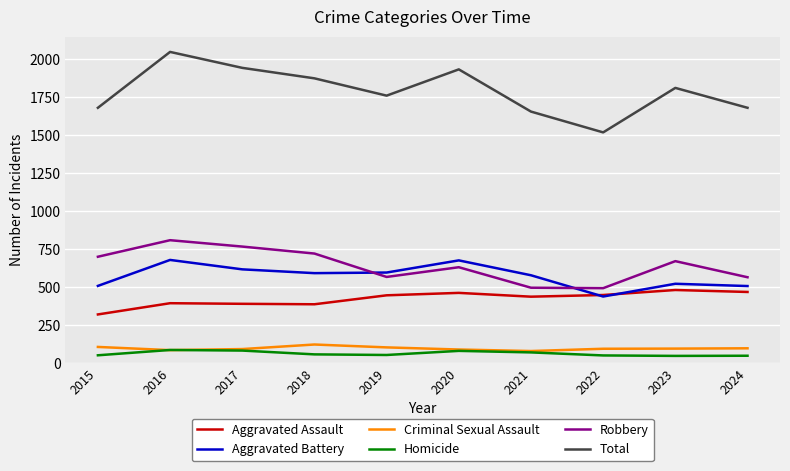

What is the spread (max minus min) of values at 2015?

1630